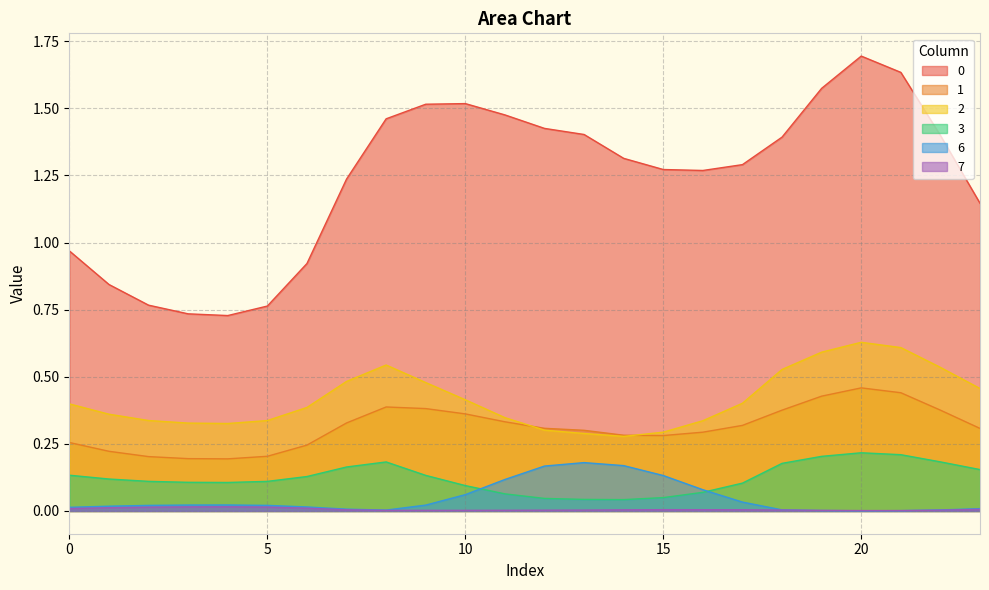

What are all the series names shown in the legend?

0, 1, 2, 3, 6, 7